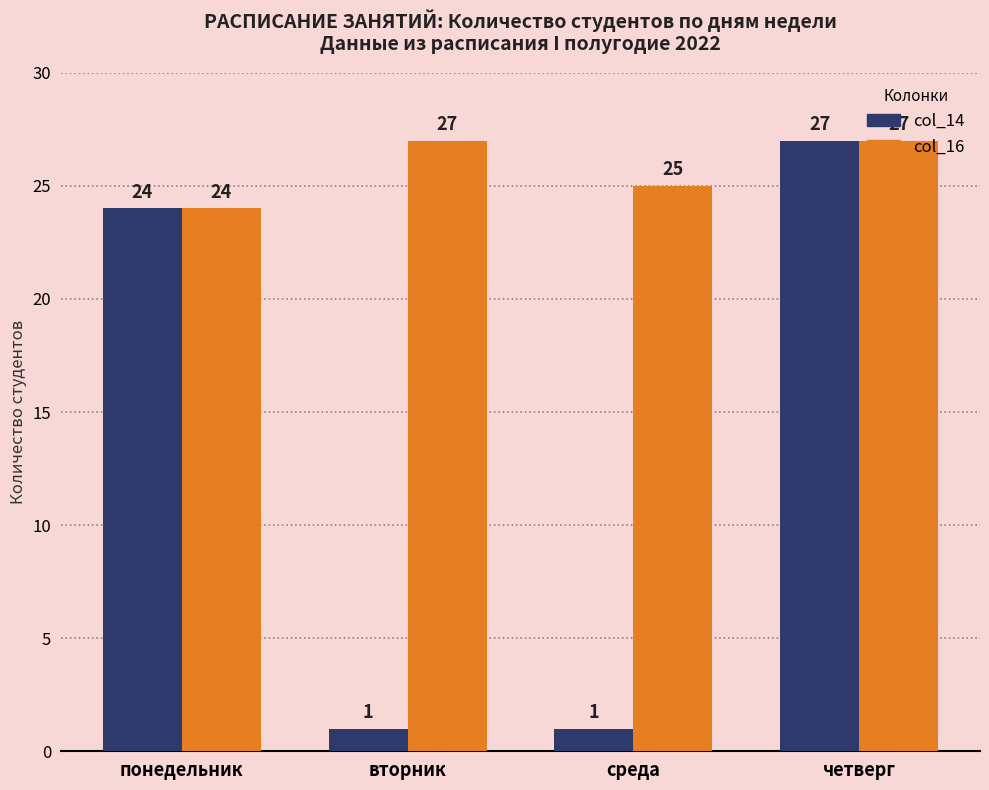

What are all the series names shown in the legend?

col_14, col_16